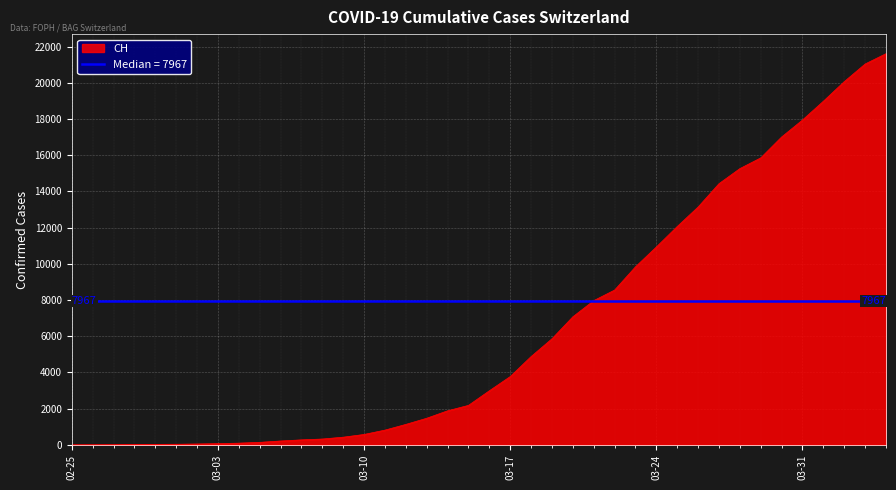

What is the highest value of the CH series?

21605